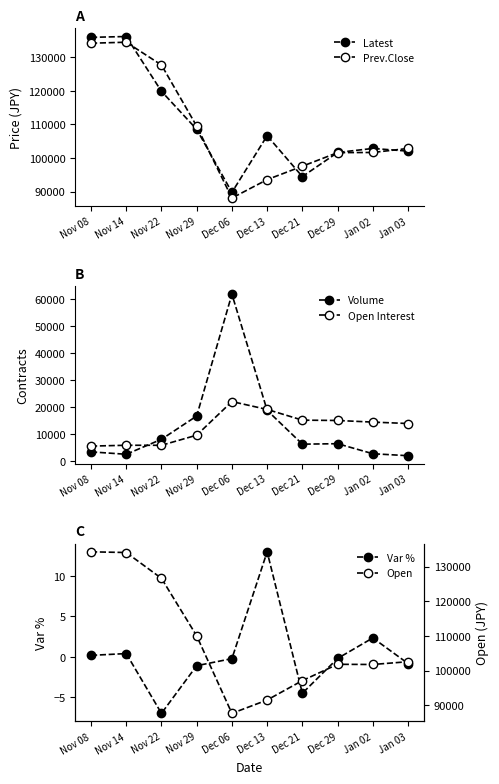

Reading right to left, extract all data points from this chart.

Latest: 102050.0	102850.0	101650.0	94450.0	106650.0	89750.0	108550.0	119900.0	136250.0	136000.0
Prev.Close: 102850.0	101650.0	101600.0	97550.0	93550.0	88050.0	109500.0	127750.0	134550.0	134250.0
Volume: 1937.0	2670.0	6382.0	6207.0	18724.0	61724.0	16620.0	8008.0	2467.0	3354.0
Open Interest: 13850.0	14375.0	14973.0	15099.0	19057.0	21976.0	9534.0	5793.0	5802.0	5489.0
Var %: -0.8	2.3	-0.2	-4.5	13.0	-0.2	-1.1	-7.0	0.4	0.2
Open: 102550.0	101750.0	101800.0	97100.0	91500.0	87650.0	110000.0	126600.0	134050.0	134250.0